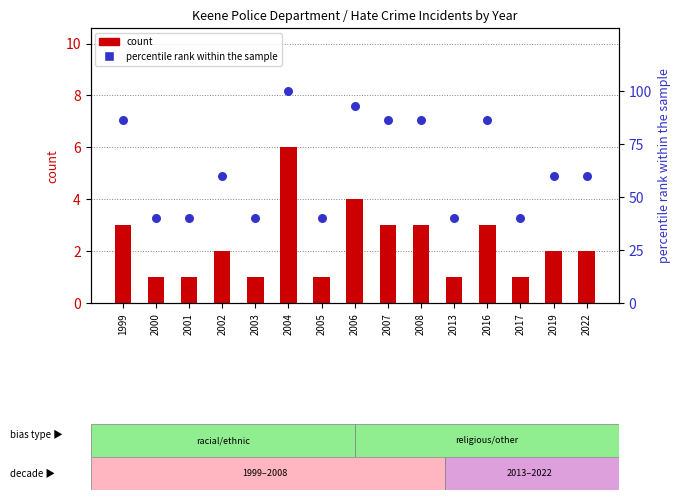

At which category is the sum across all series the highest?

2004